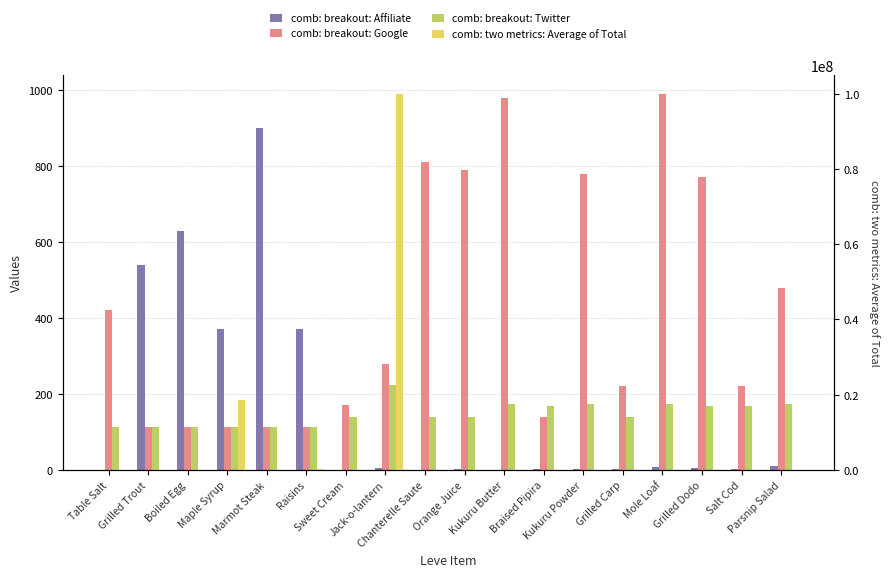

Reading left to right, list all the values displayed in this chart.

comb: breakout: Affiliate: 1.0	540.0	630.0	370.0	900.0	370.0	1.0	6.0	1.0	2.0	1.0	3.0	3.0	3.0	9.0	4.0	3.0	10.0
comb: breakout: Google: 420.0	112.0	112.0	112.0	113.0	112.0	170.0	280.0	810.0	790.0	980.0	140.0	780.0	220.0	990.0	770.0	220.0	480.0
comb: breakout: Twitter: 113.0	112.0	112.0	112.0	113.0	112.0	139.0	224.0	139.0	140.0	173.0	168.0	173.0	140.0	173.0	169.0	169.0	174.0
comb: two metrics: Average of Total: 17.3	3743.6	111306.9	18518868.0	91.0	160500.0	75.9	100000000.0	137.8	500.0	3.0	267.5	550.1	216.7	667.0	76.5	289.1	0.0